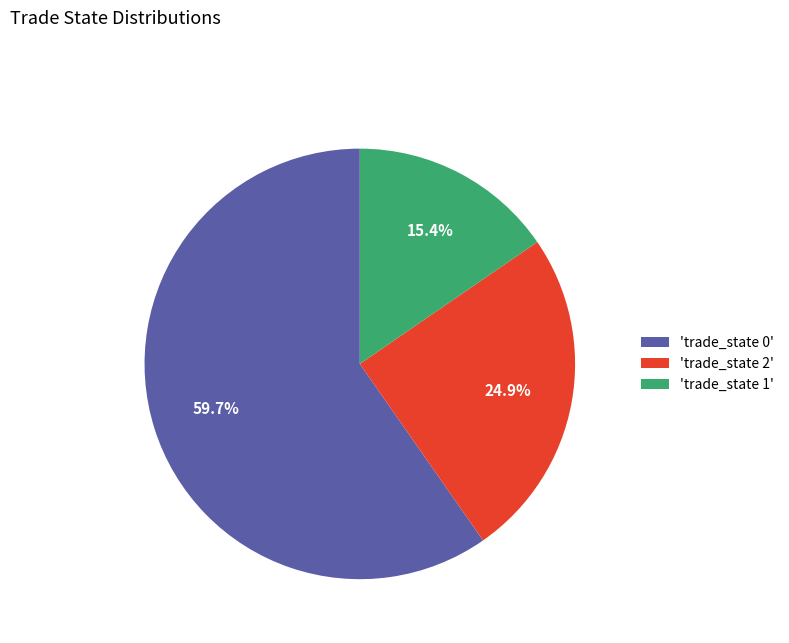

Which slice is the smallest?

'trade_state 1'